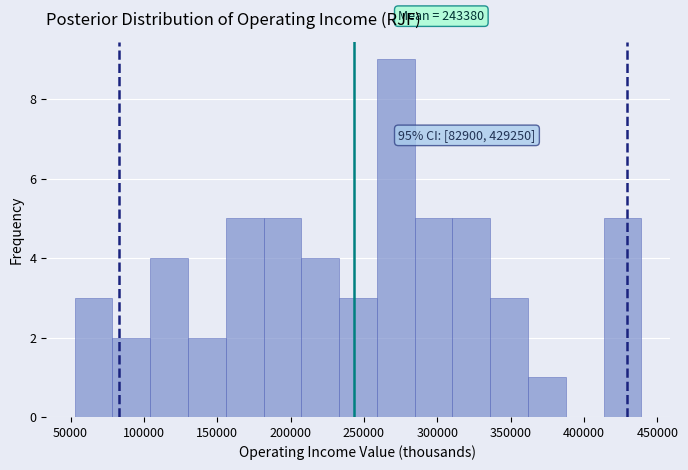

Over which range of the x-axis is the bar tallest?

260000 to 285000